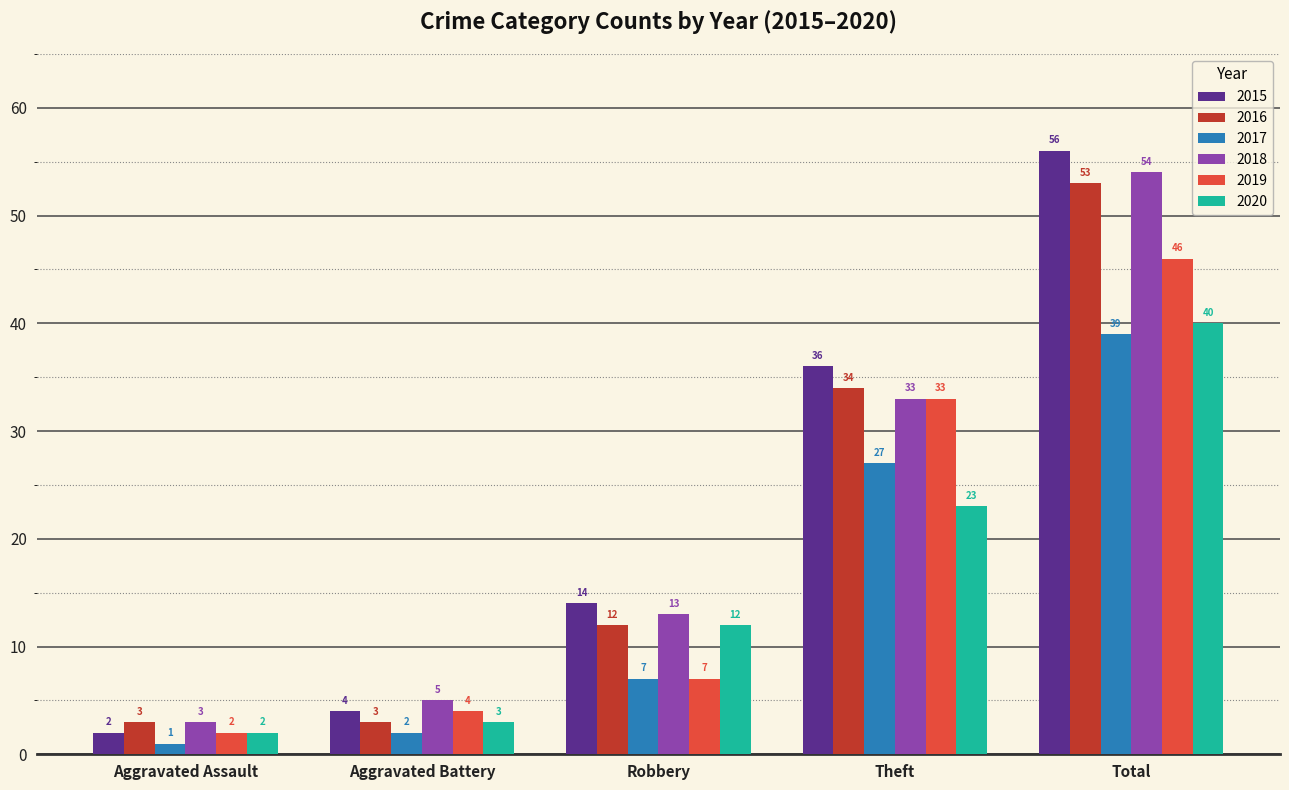

How many bars are there in each group?

6